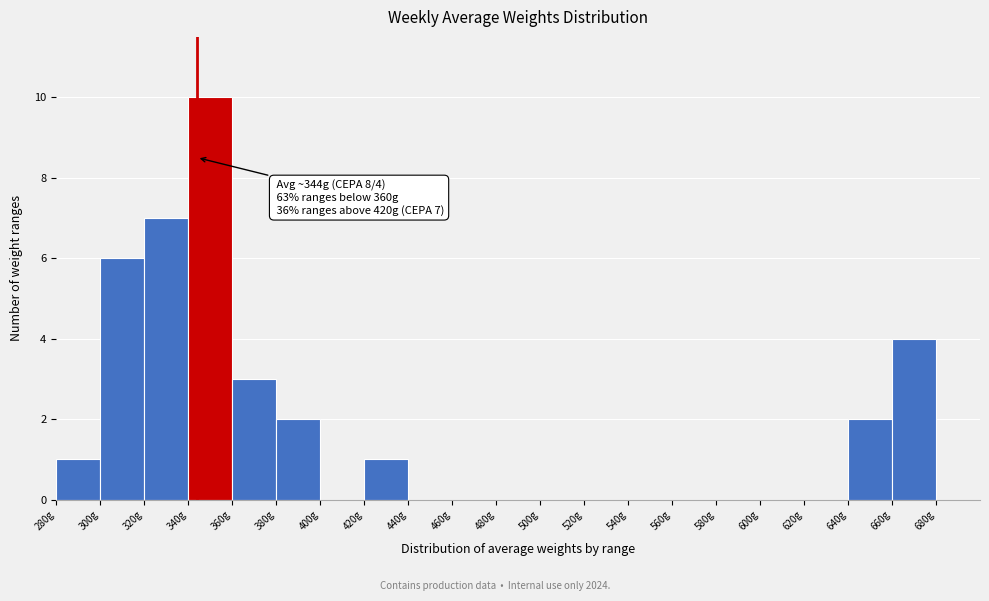

Which range on the x-axis has the tallest bar?

340 to 360